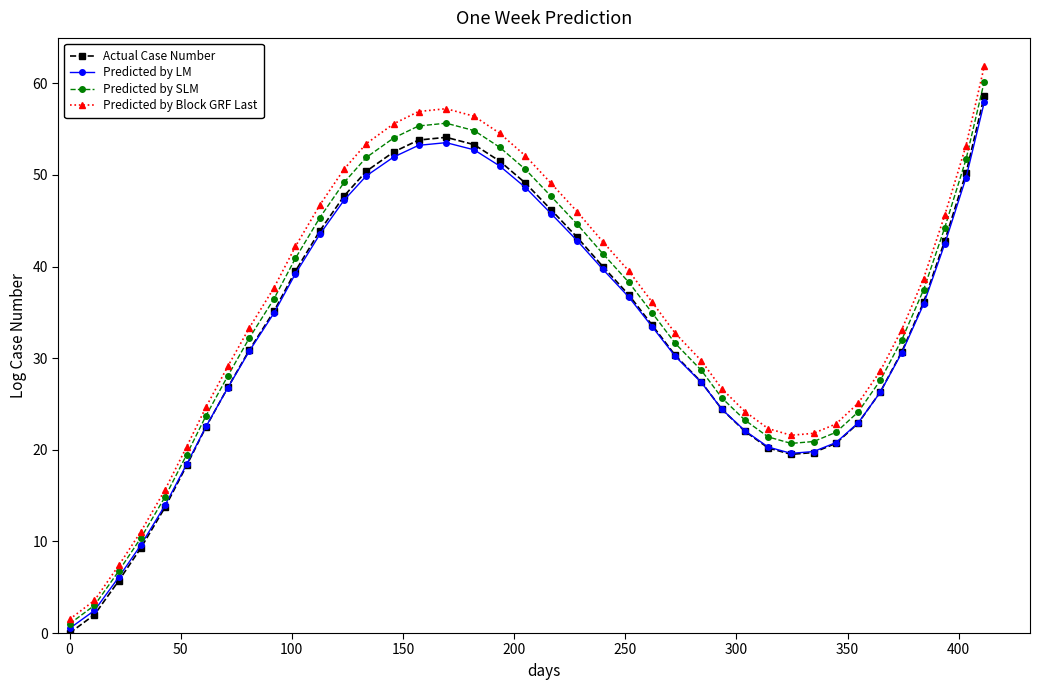

True or false: Predicted by LM and Predicted by Block GRF Last cross at least once.

False